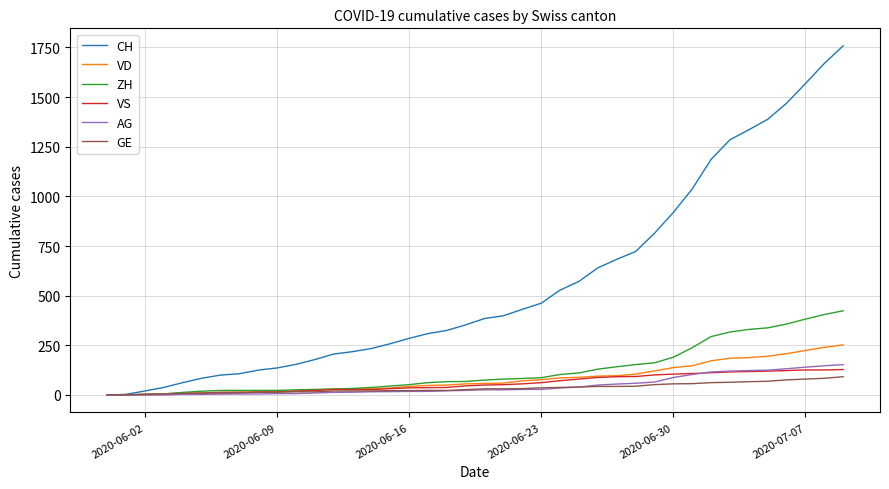

Is this an area chart (filled region under the line)?

No